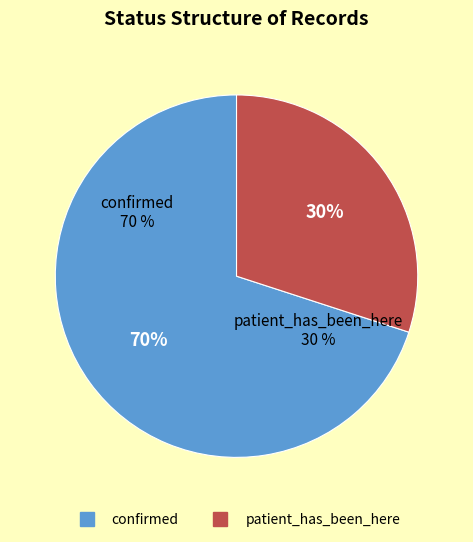

How many segments does this pie chart have?

2